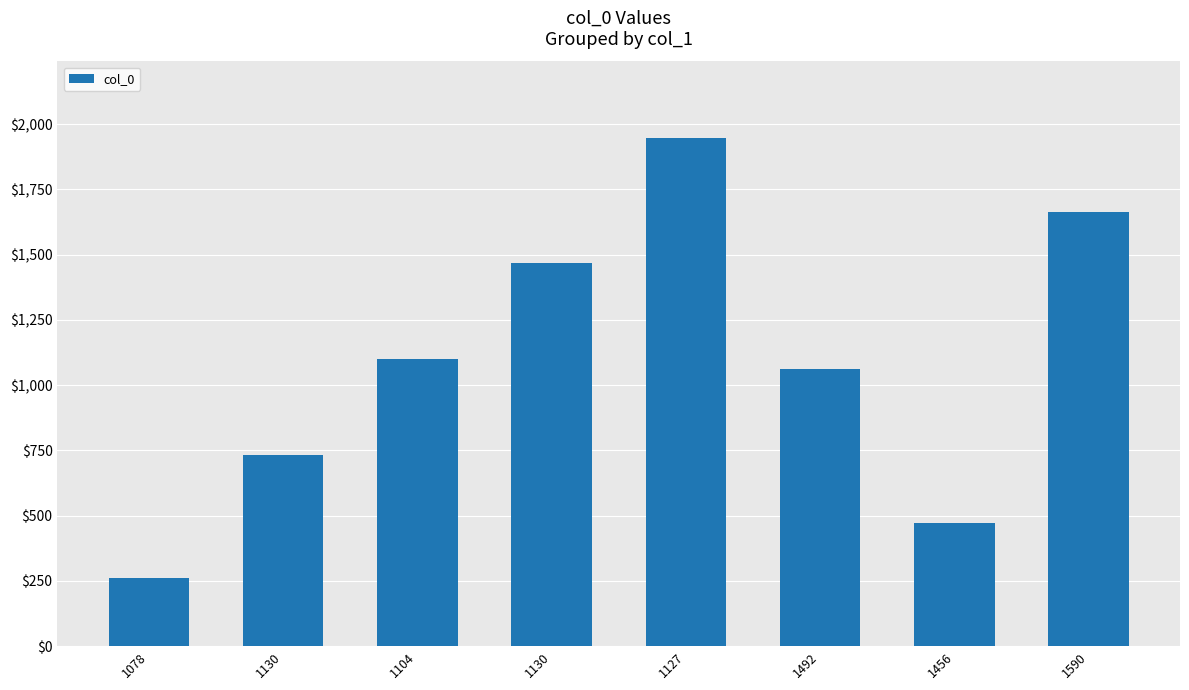

Reading right to left, extract all data points from this chart.

1590=1662	1456=472	1492=1062	1127=1948	1130=1469	1104=1101	1130=733	1078=261